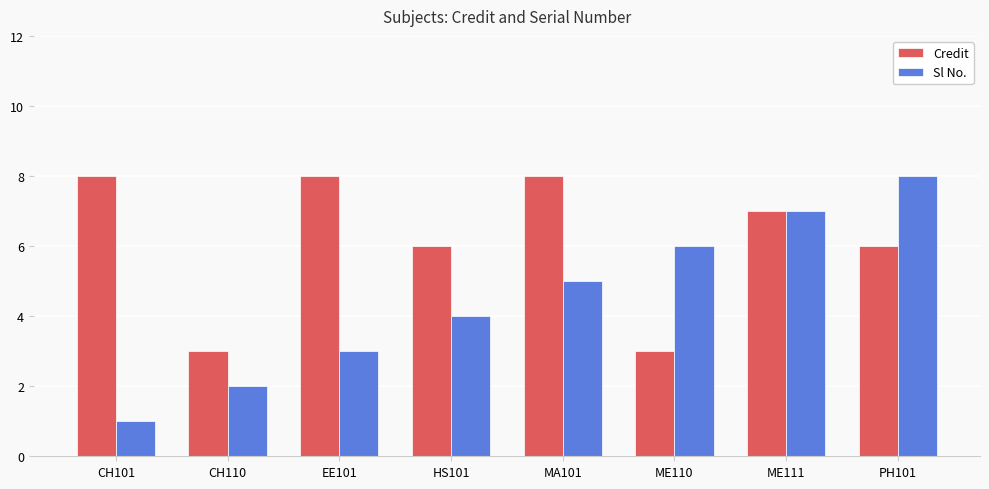

Which series has the widest spread of values?

Sl No.